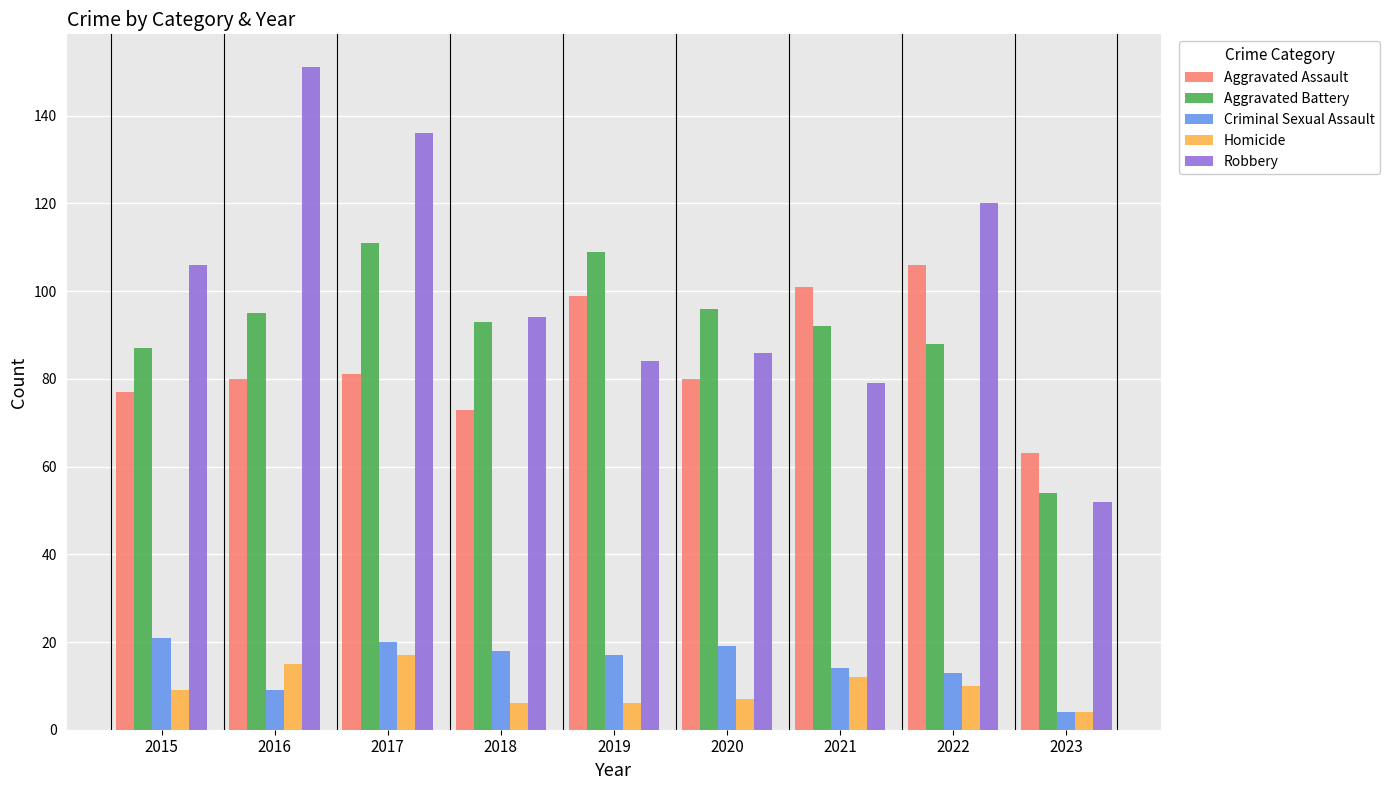

Are the bars horizontal?

No